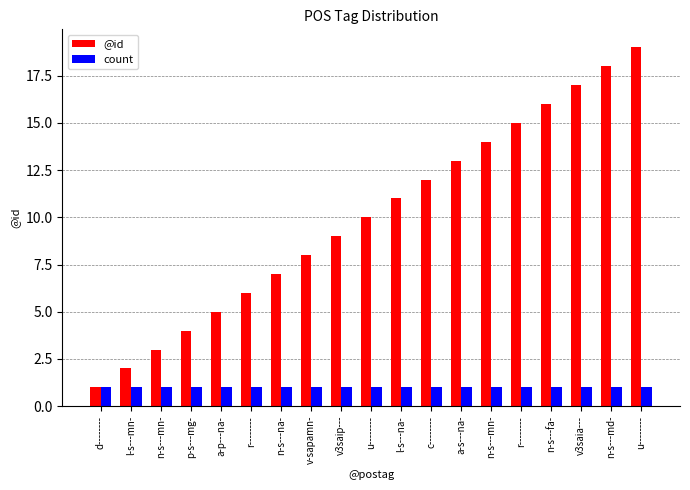

Rank the series by their maximum value, from lowest to highest.

count, @id